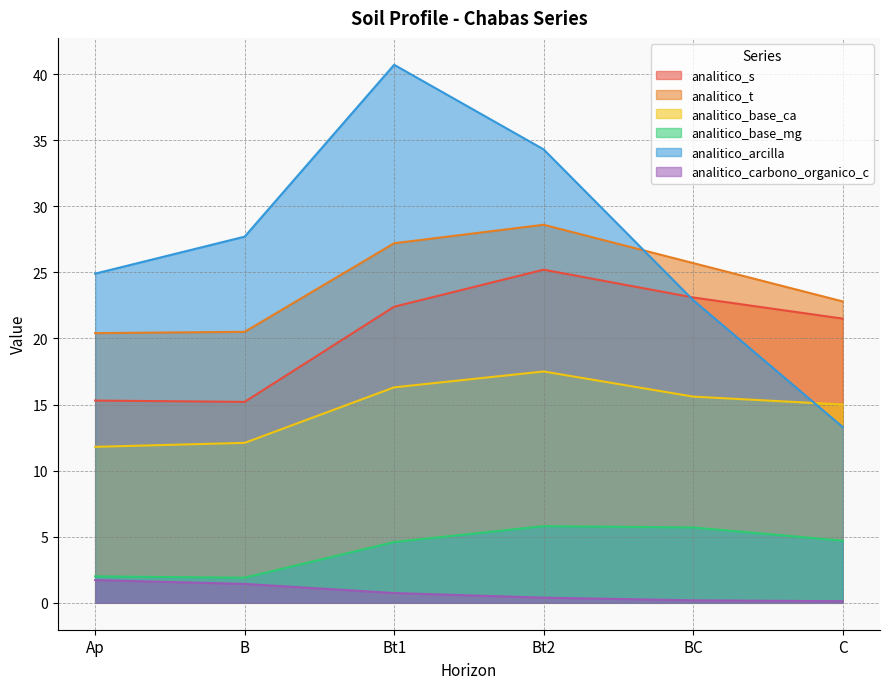

Does the chart display data point markers on the line(s)?

No